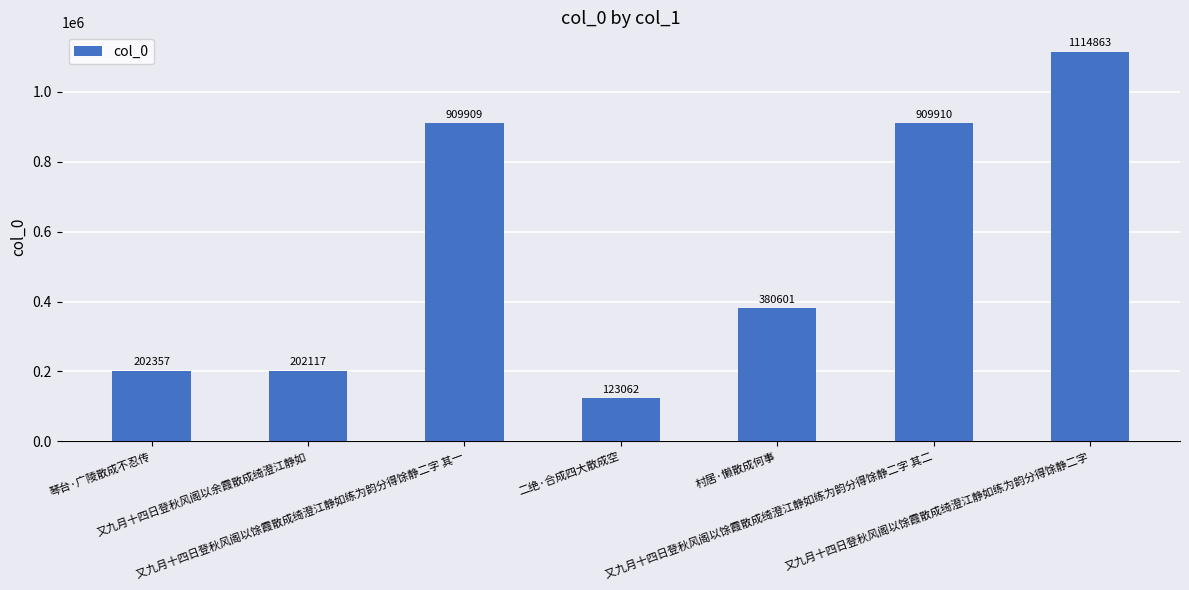

Where does the data first go above 380601?

又九月十四日登秋风阁以馀霞散成绮澄江静如练为韵分得馀静二字 其一